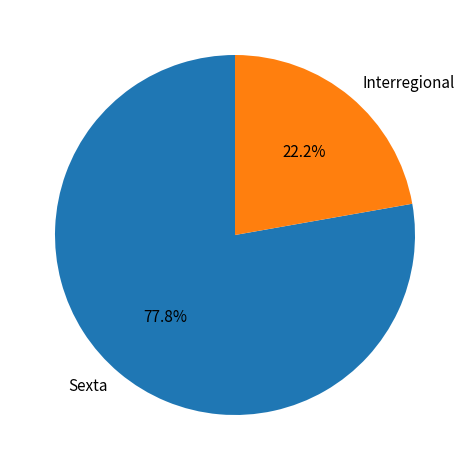

How many slices are in this pie chart?

2